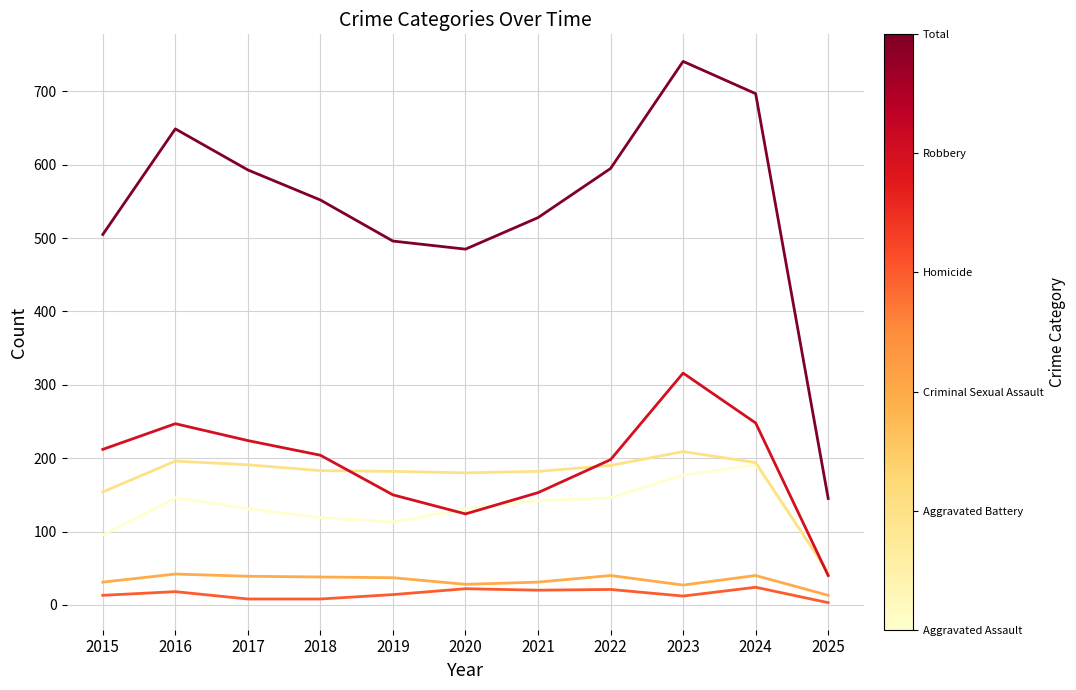

At which category does the chart reach its peak across all series?

2023